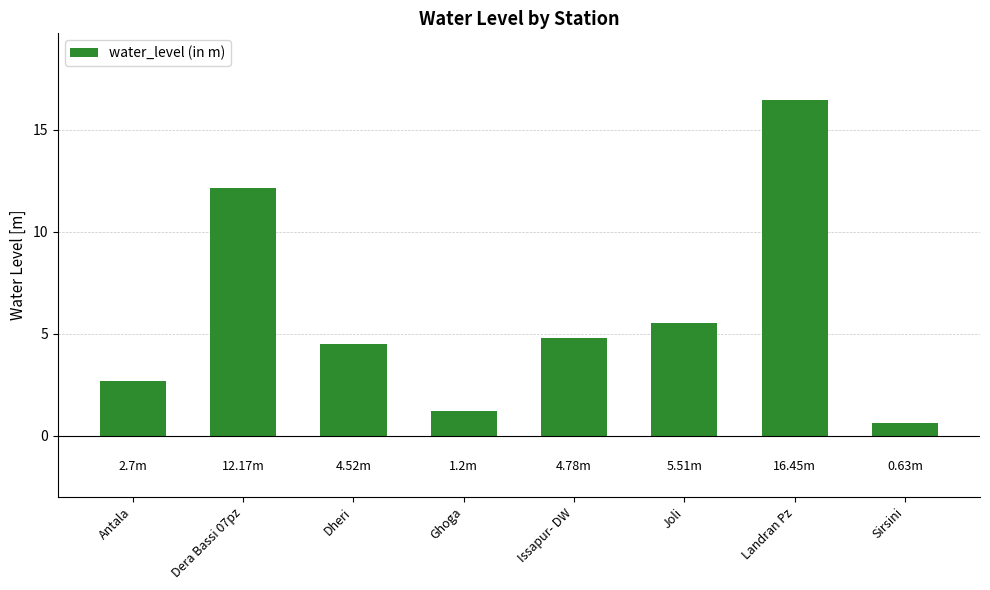

Which has a higher value, Issapur- DW or Sirsini?

Issapur- DW